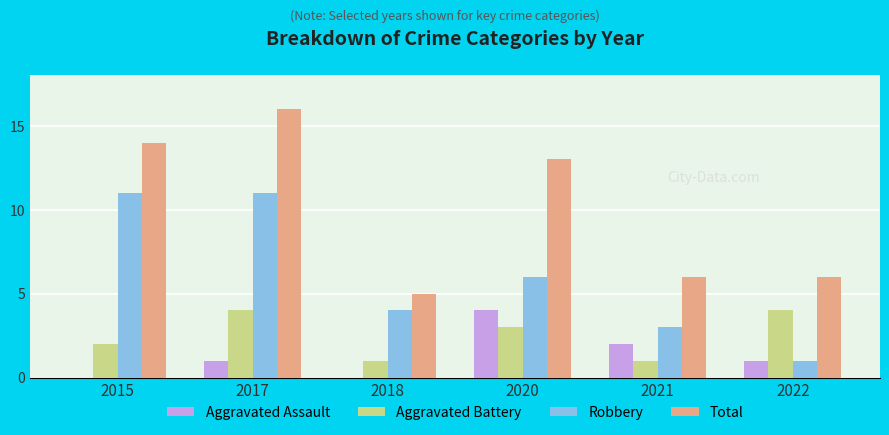

Between 2020 and 2022, which series saw the biggest shift?

Total